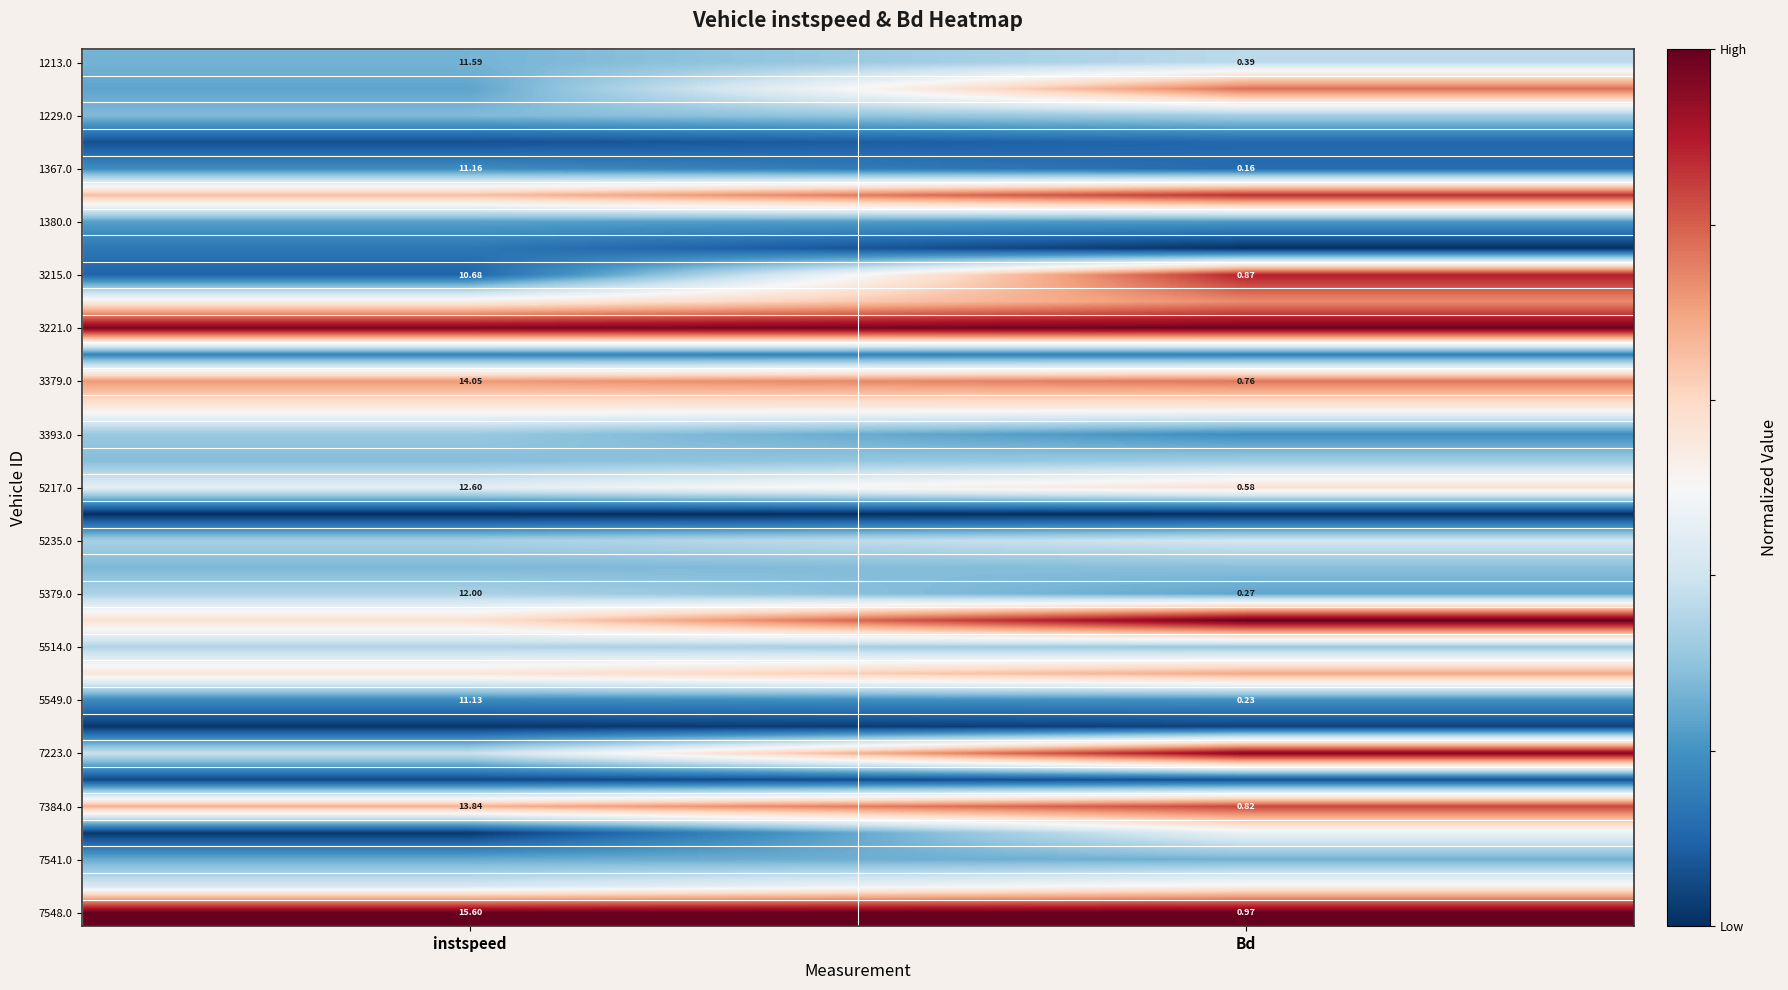

At how many categories does at least one series exceed 0?

2